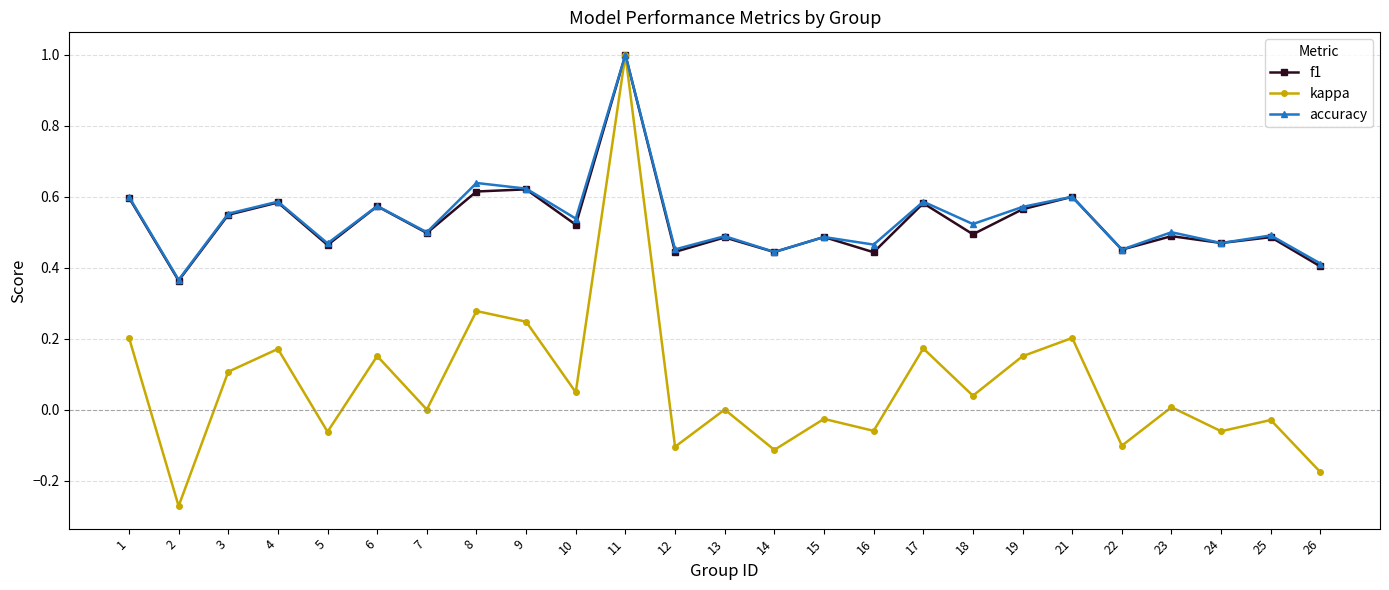

Between 2 and 8, which series saw the biggest shift?

kappa